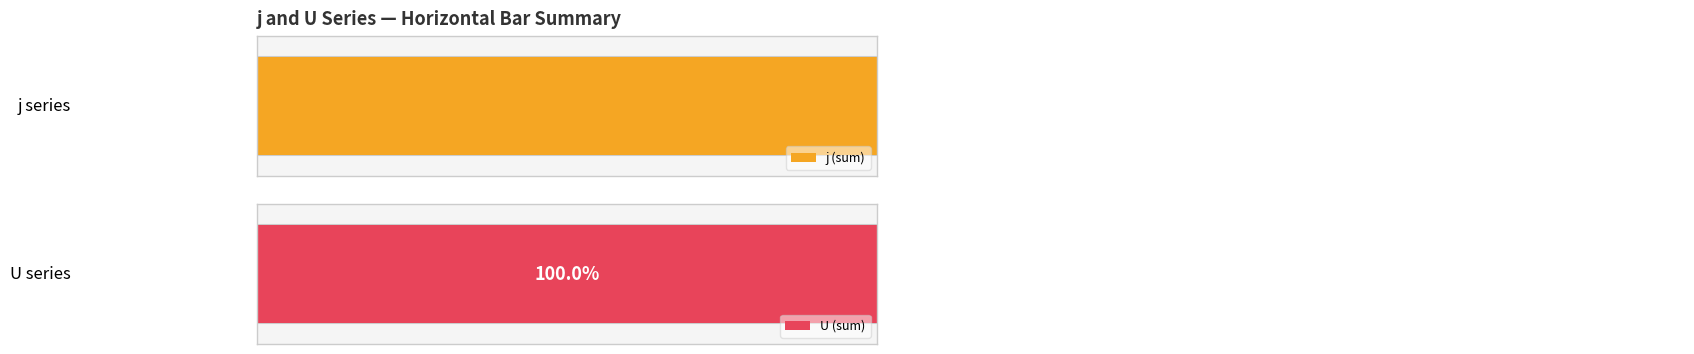

What is the value of the j bar at the 2nd from the left?

2